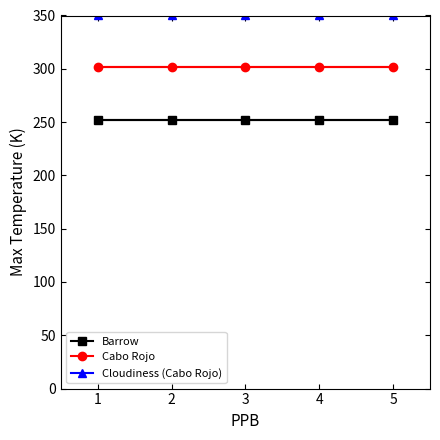

The value of Cabo Rojo at 2 is 301.9. True or false?

True